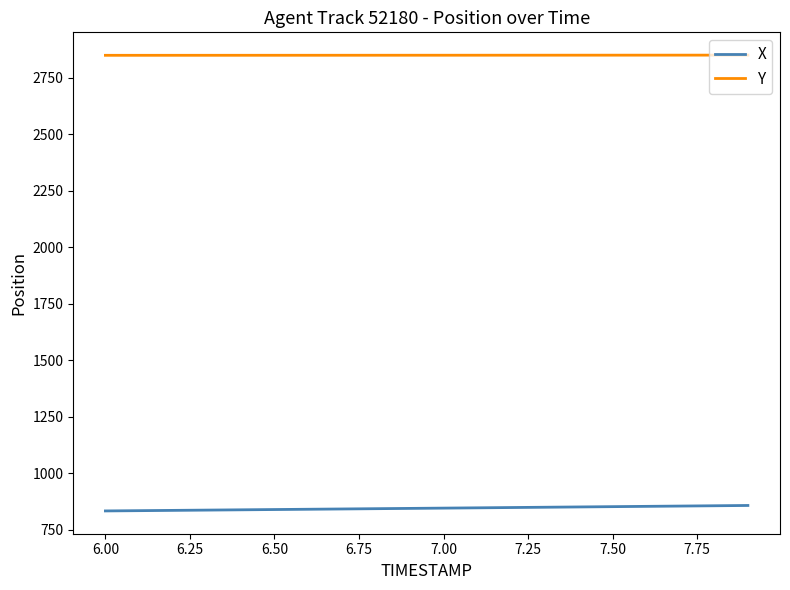

List the series in order of their overall mean, highest first.

Y, X